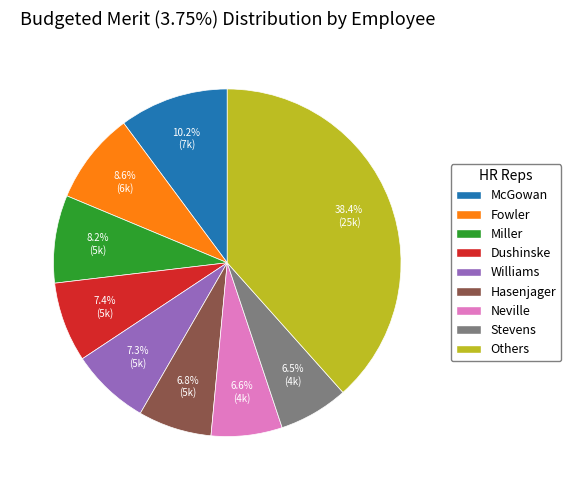

Does any single category account for the majority?

No